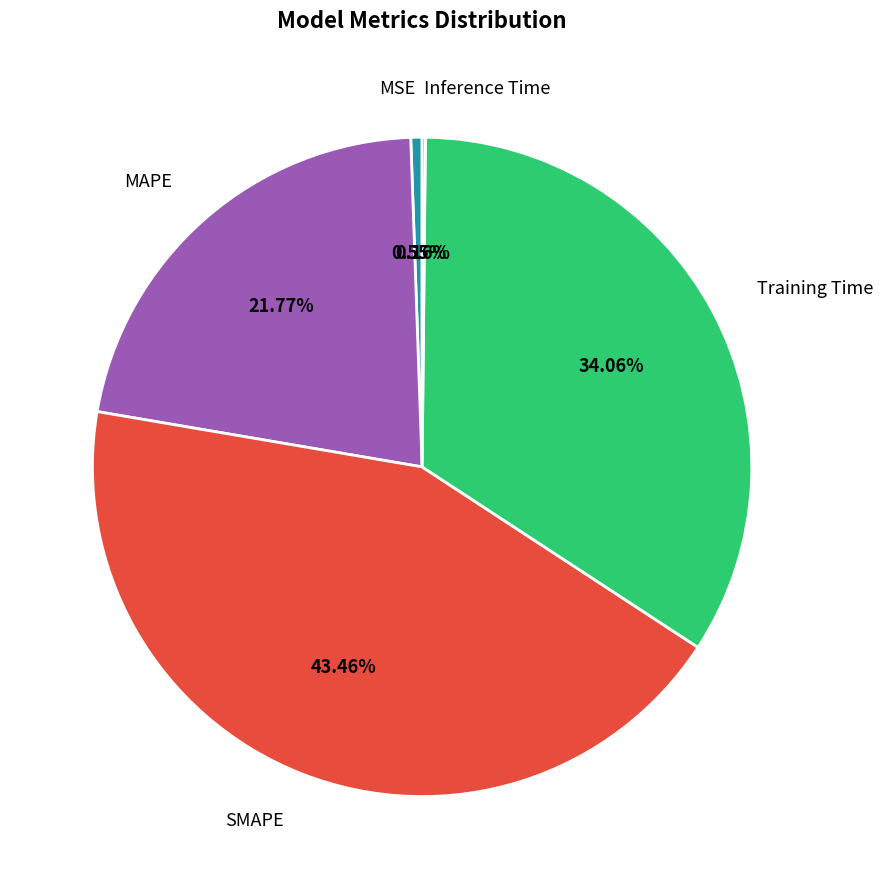

Does any single category account for the majority?

No